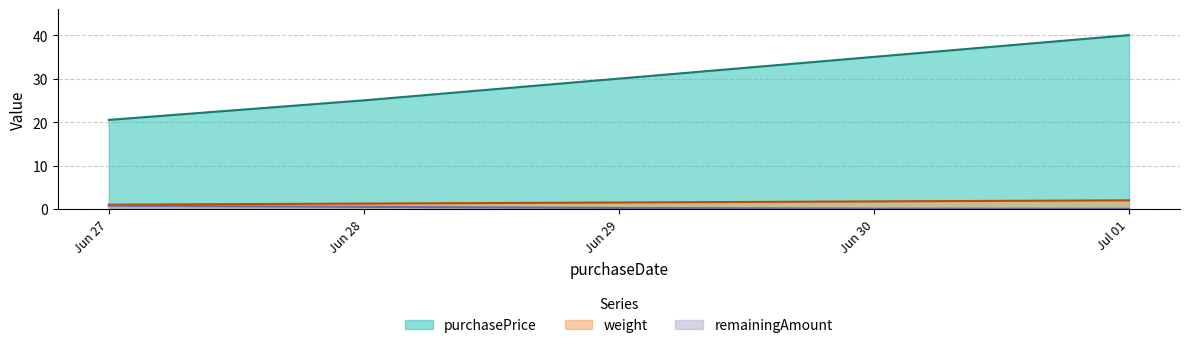

The purchasePrice series shows 30.0 at Jun 29. True or false?

True